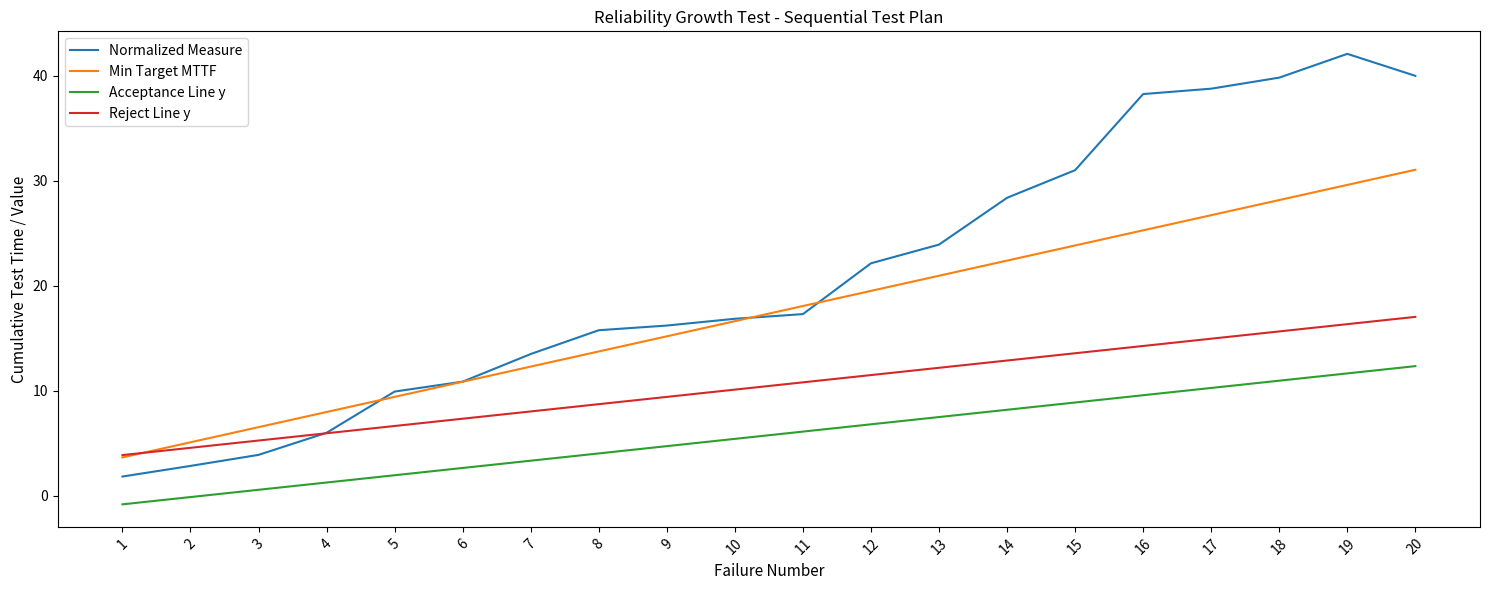

At which category does the chart reach its peak across all series?

19